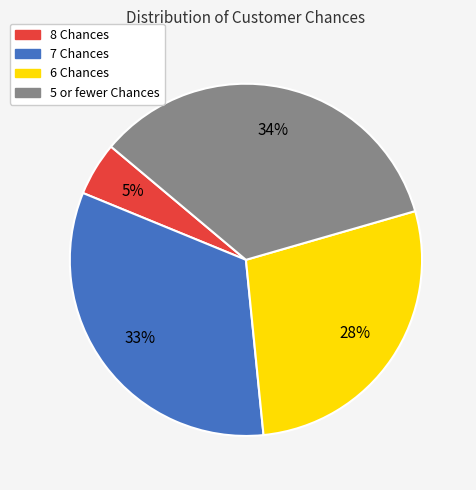

Does any single category account for the majority?

No